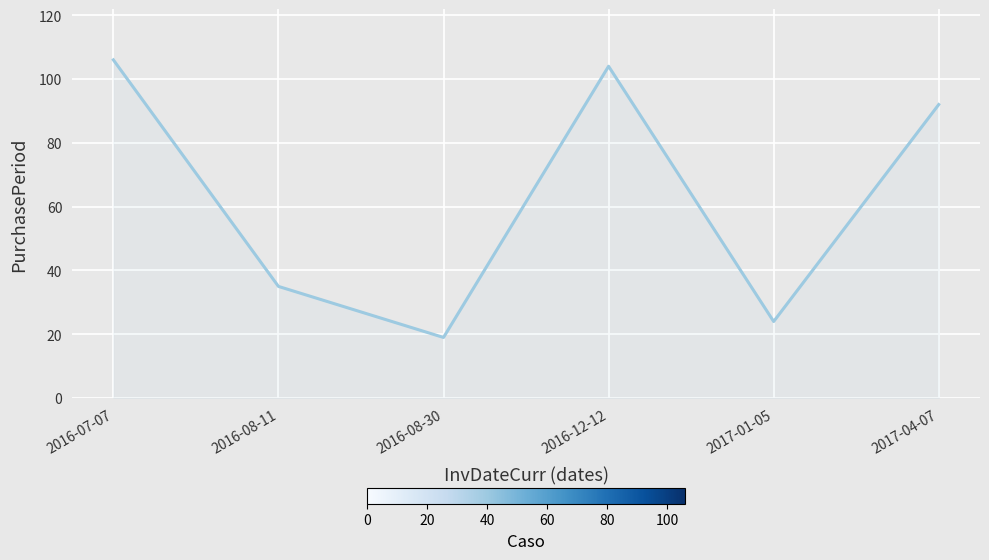

Does the chart have visible grid lines?

Yes